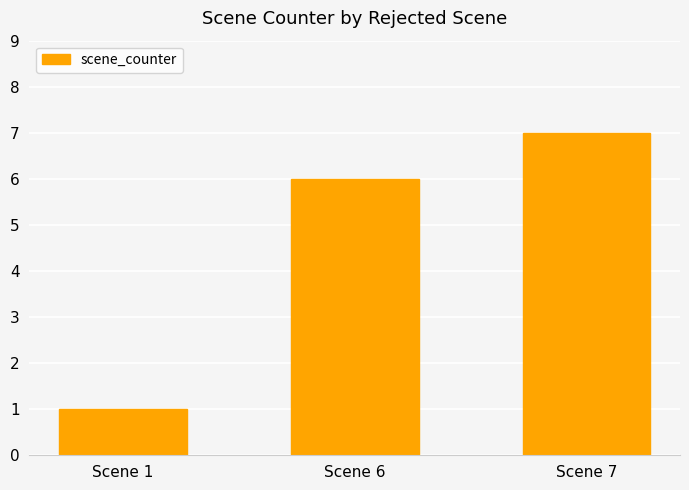

Count the number of data series in this chart.

1